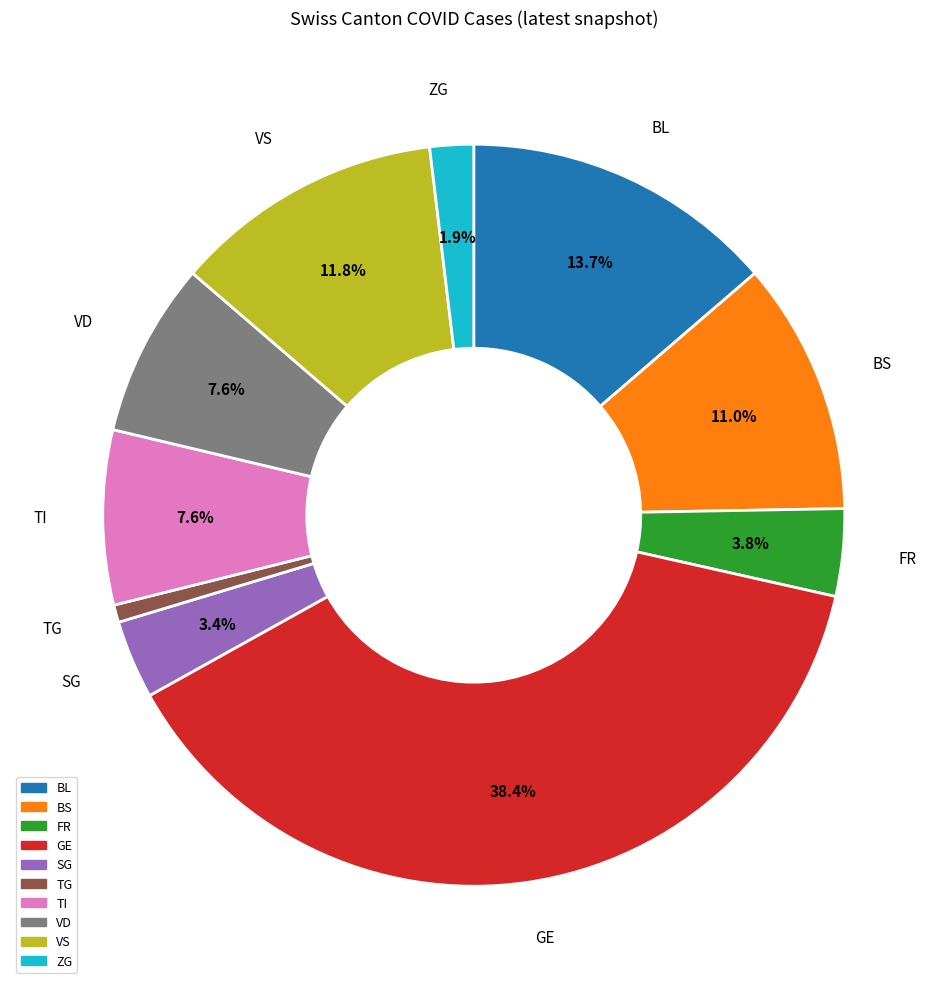

To the nearest percent, what is the difference between the largest and smallest slice percentages?

38%